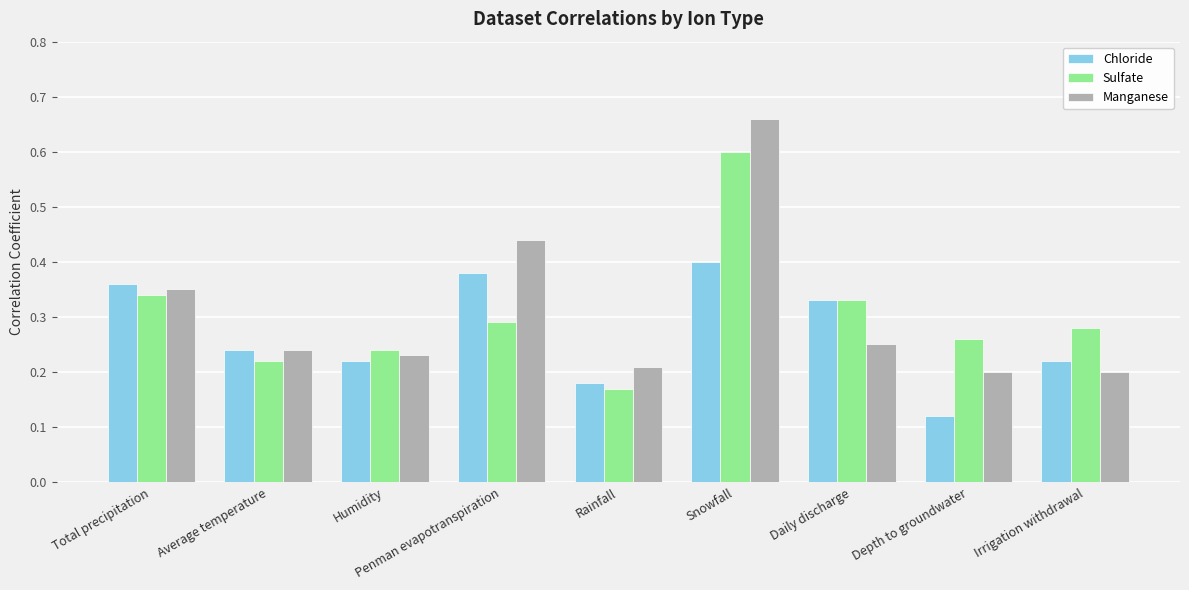

What is the sum of all Chloride values?

2.5